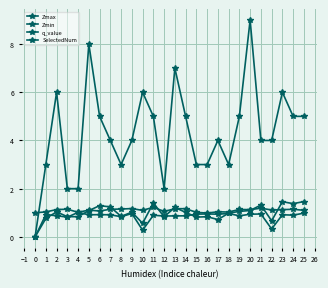

How many lines are shown in the chart?

4